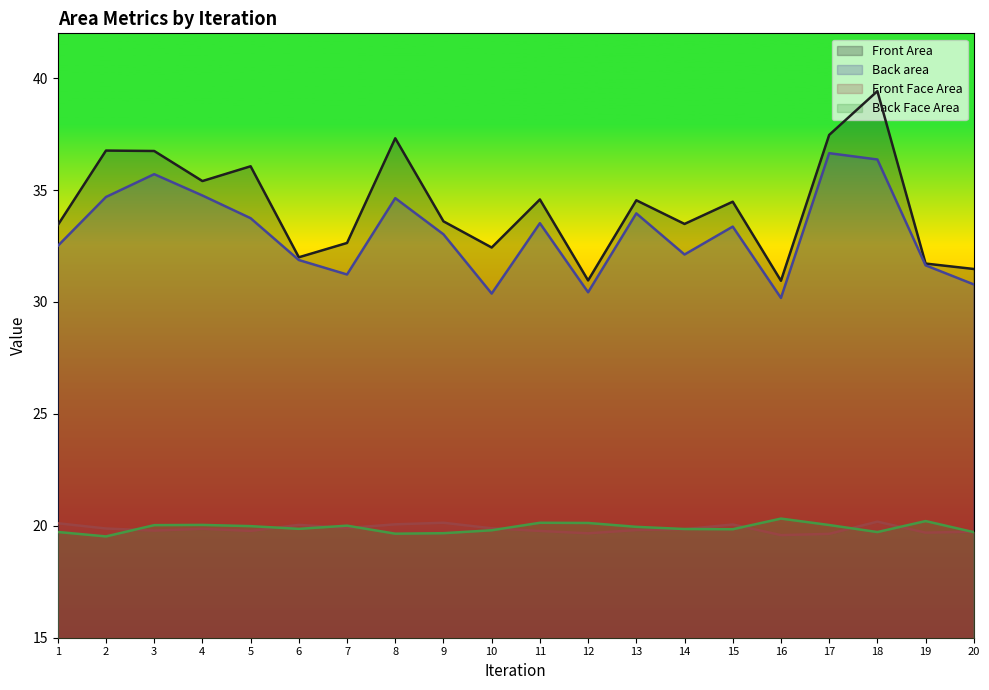

Does the chart display data point markers on the line(s)?

No